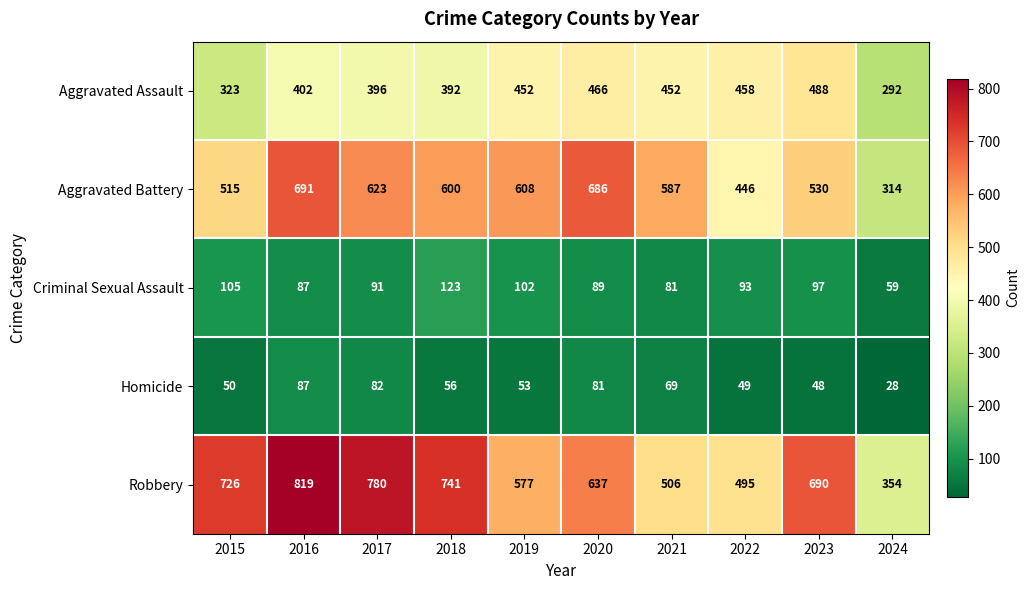

What is the sum of the Aggravated Assault values at 2020 and 2016?

868